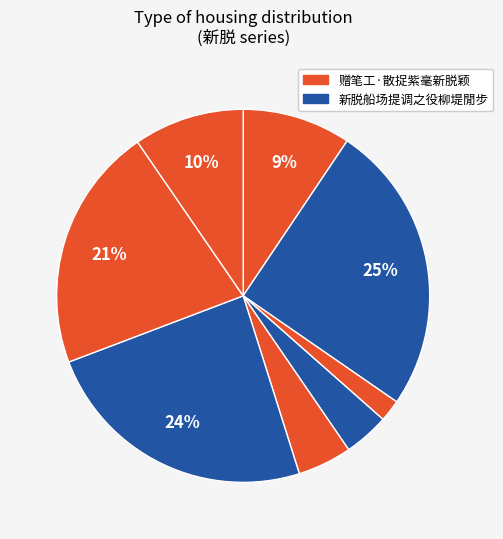

How many segments does this pie chart have?

8